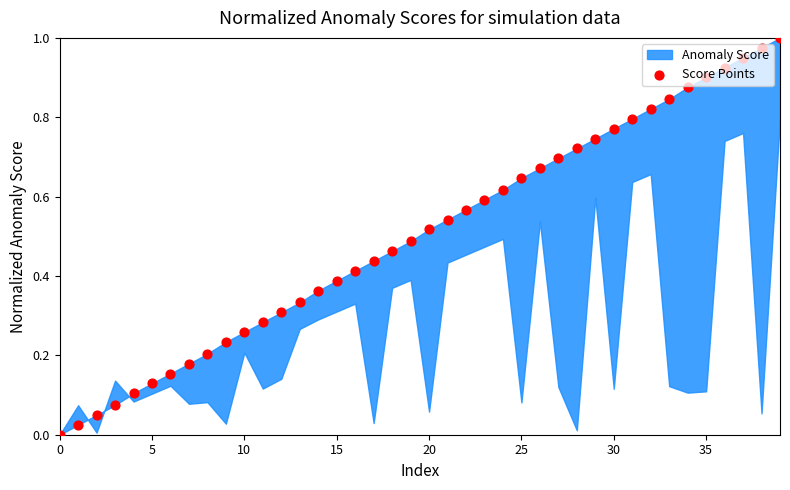

Between 22 and 15, which is larger?

22